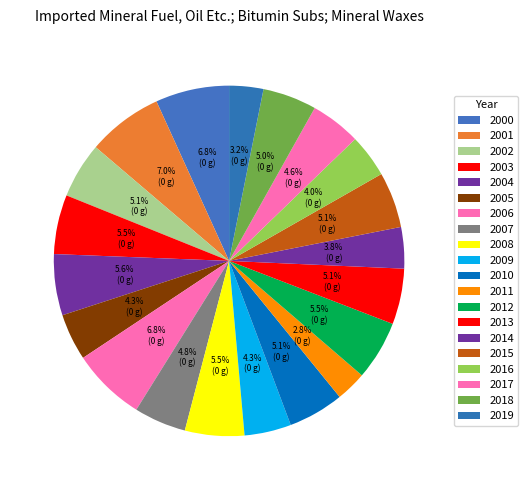

How many segments does this pie chart have?

20